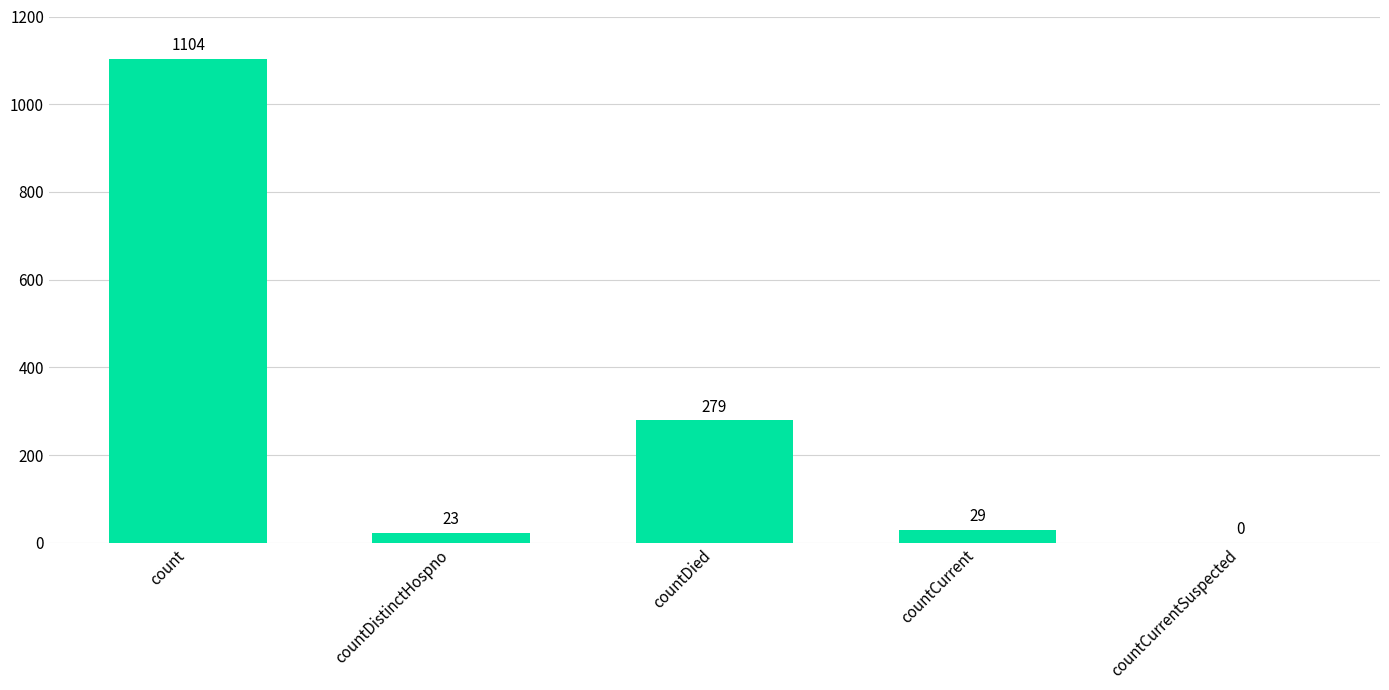

Which has a higher value, countDied or countDistinctHospno?

countDied